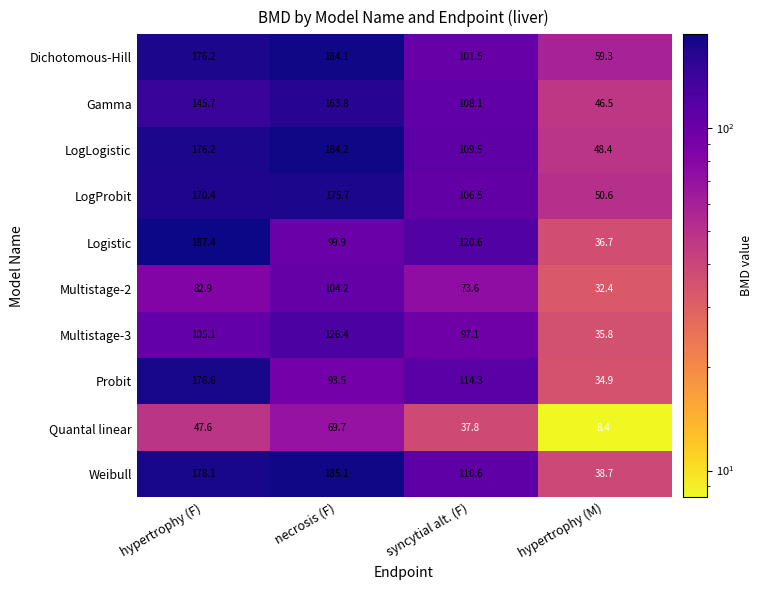

What is the smallest value displayed?

8.4